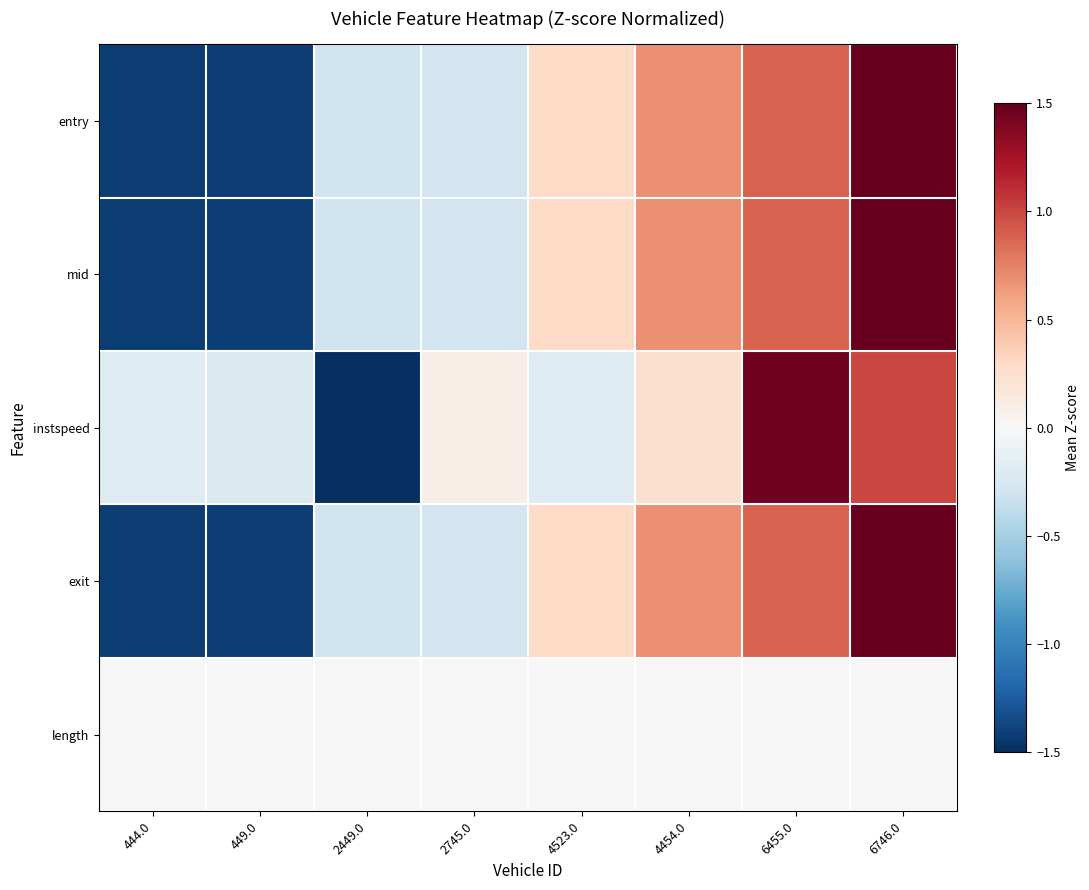

Reading right to left, extract all data points from this chart.

entry: 6746.0=1.6	6455.0=0.9	4454.0=0.7	4523.0=0.3	2745.0=-0.3	2449.0=-0.3	449.0=-1.4	444.0=-1.4
mid: 6746.0=1.6	6455.0=0.9	4454.0=0.7	4523.0=0.3	2745.0=-0.3	2449.0=-0.3	449.0=-1.4	444.0=-1.4
instspeed: 6746.0=1.0	6455.0=1.5	4454.0=0.2	4523.0=-0.2	2745.0=0.1	2449.0=-2.2	449.0=-0.2	444.0=-0.2
exit: 6746.0=1.6	6455.0=0.9	4454.0=0.7	4523.0=0.3	2745.0=-0.3	2449.0=-0.3	449.0=-1.4	444.0=-1.4
length: 6746.0=0.0	6455.0=0.0	4454.0=0.0	4523.0=0.0	2745.0=0.0	2449.0=0.0	449.0=0.0	444.0=0.0